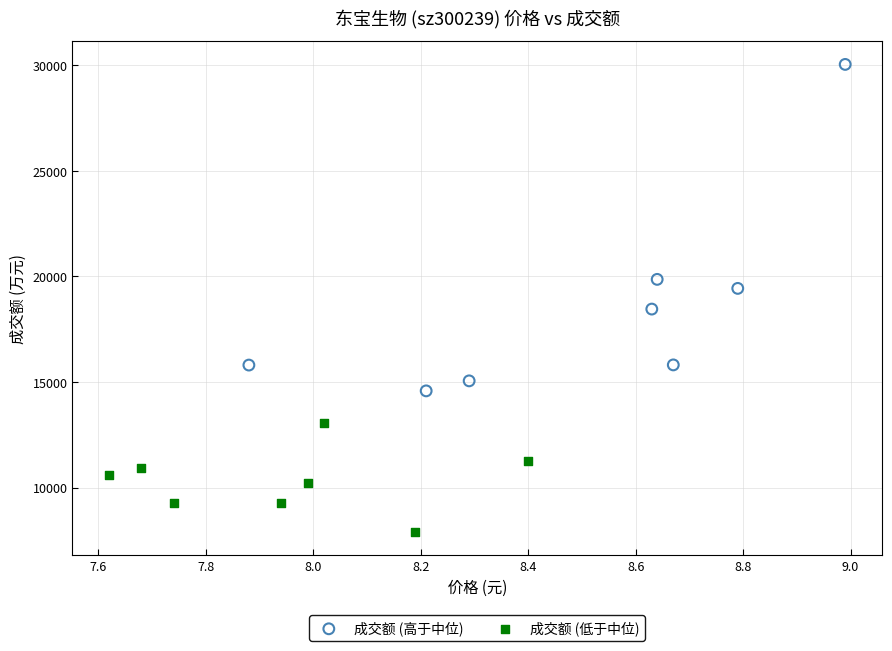

Which series contains the lowest Y value?

成交额 (低于中位)